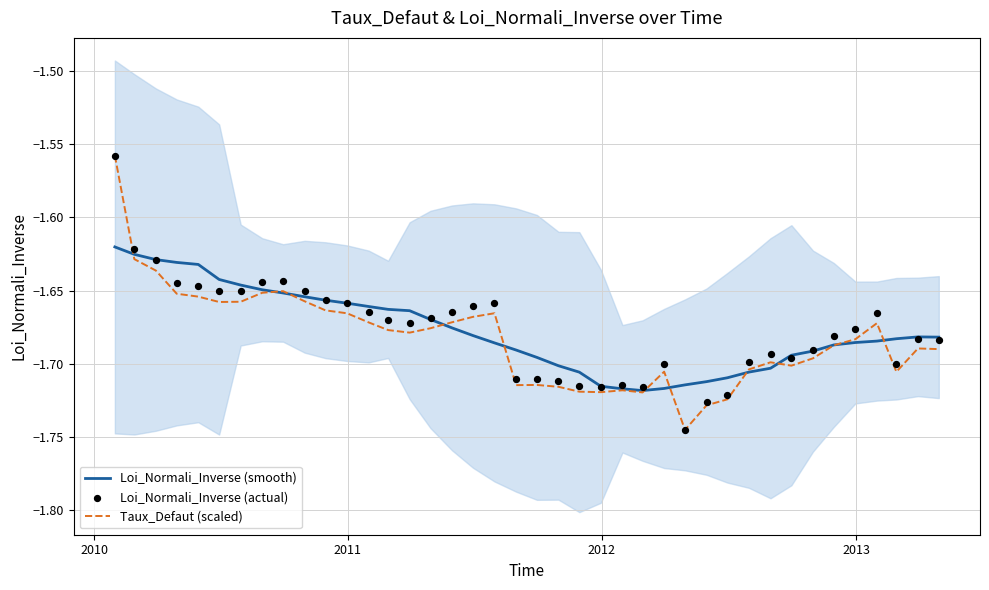

Which series reaches the maximum Y coordinate?

Taux_Defaut (scaled)